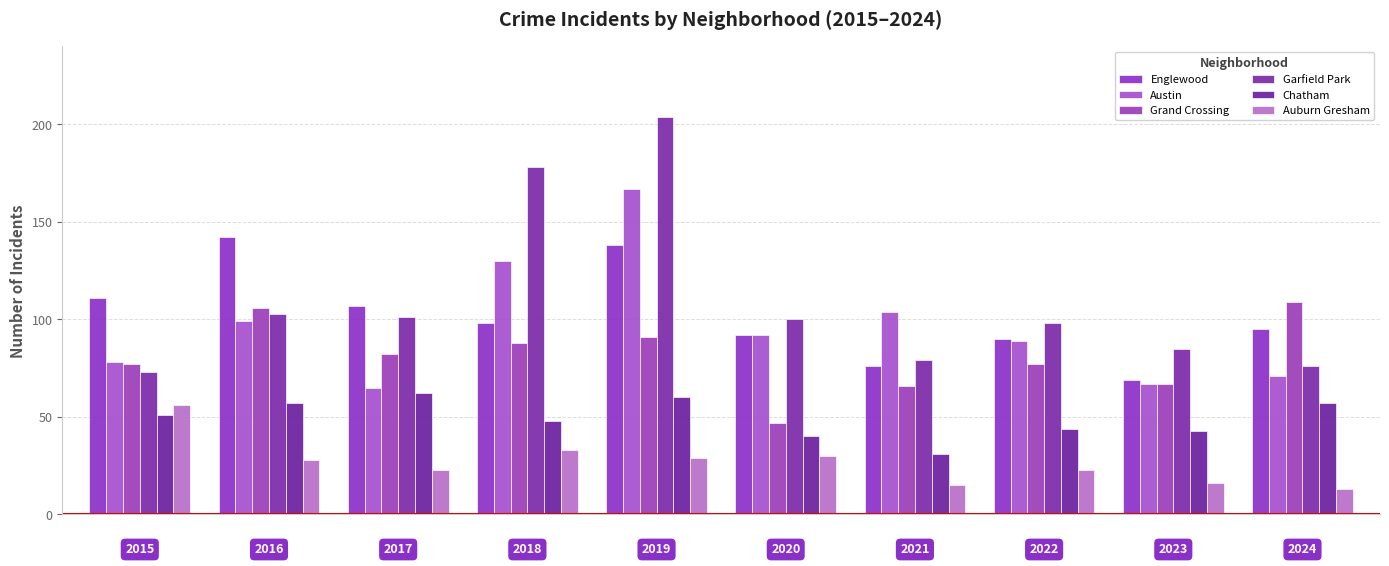

Count the number of data series in this chart.

6